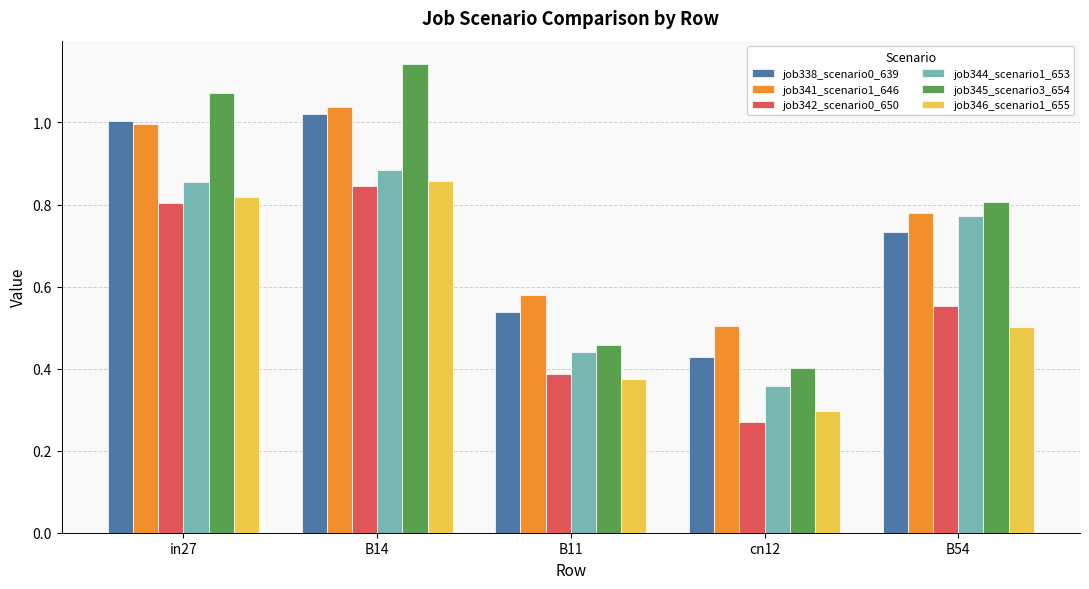

What position from the right is B11?

3